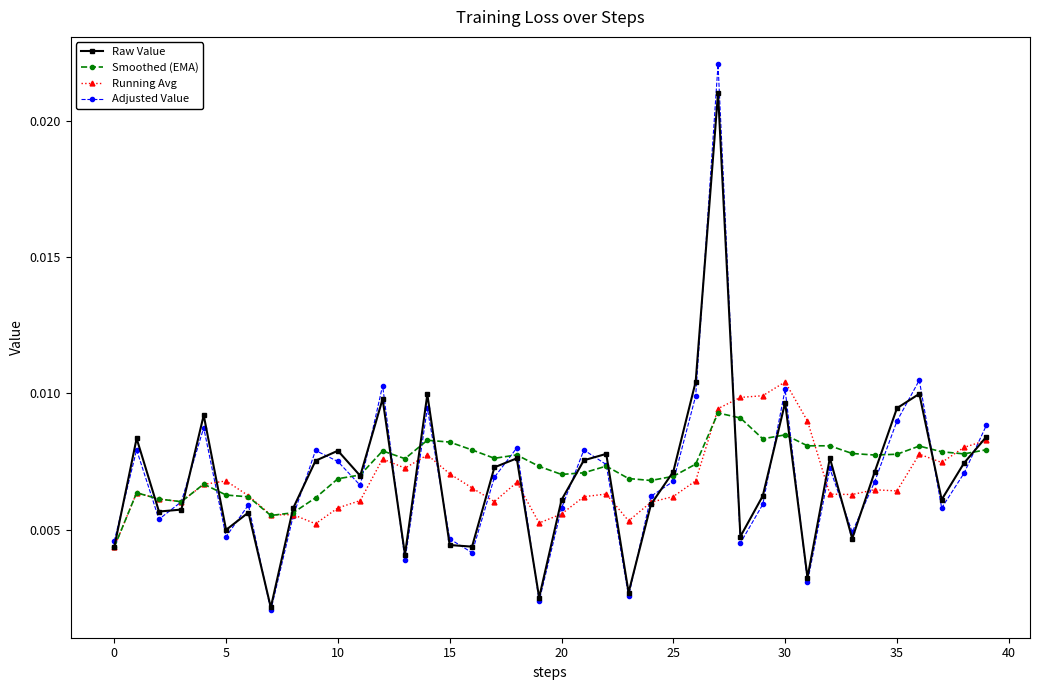

True or false: Running Avg has more than 2 interior local peaks.

True